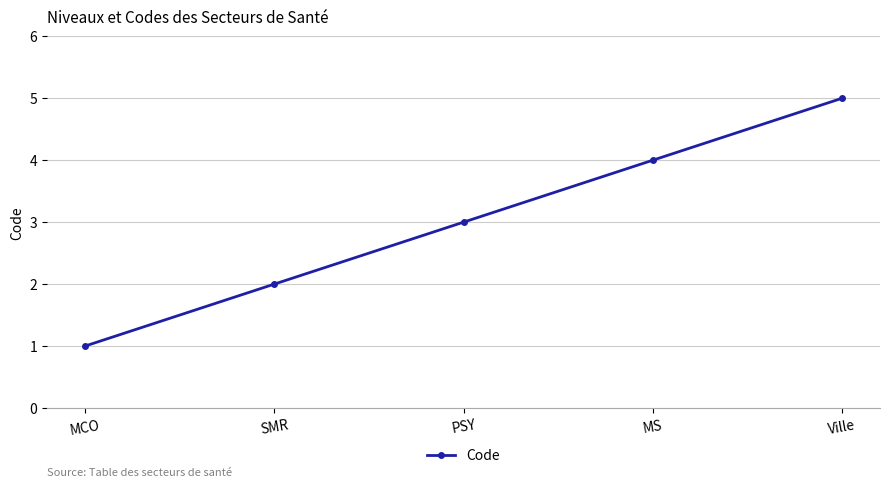

What is the difference between the values at MCO and PSY?

2